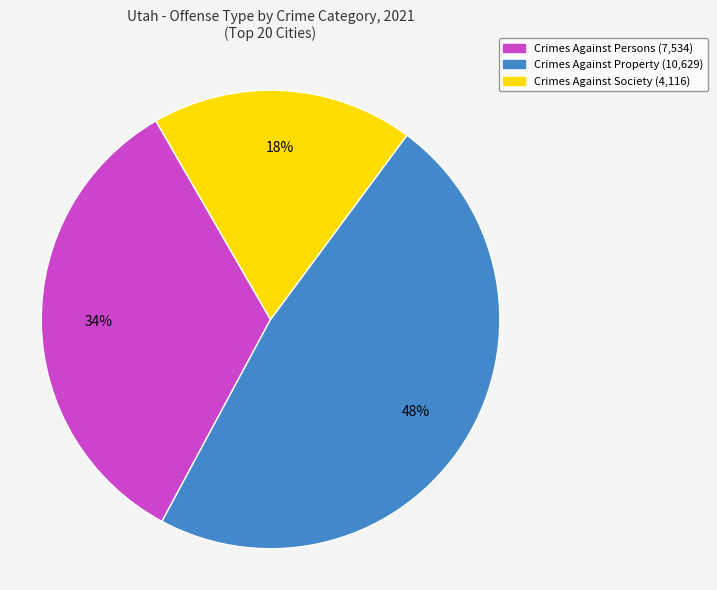

Is there any slice that represents more than half of the pie?

No